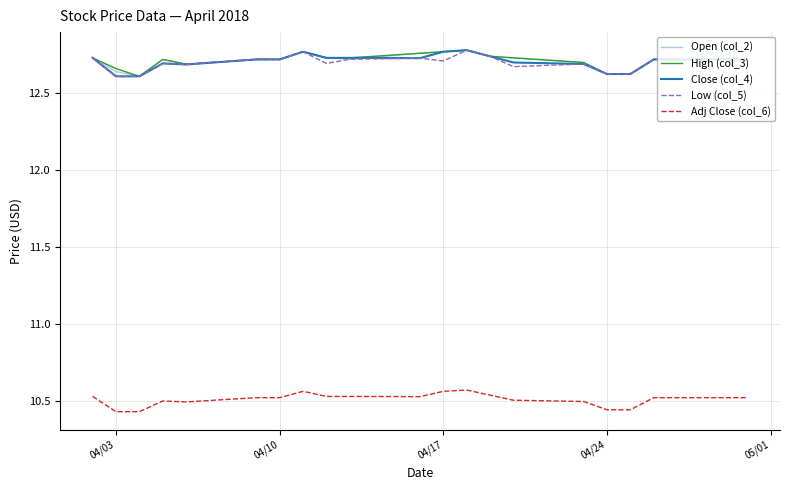

True or false: Low (col_5) and Adj Close (col_6) intersect in this chart.

False